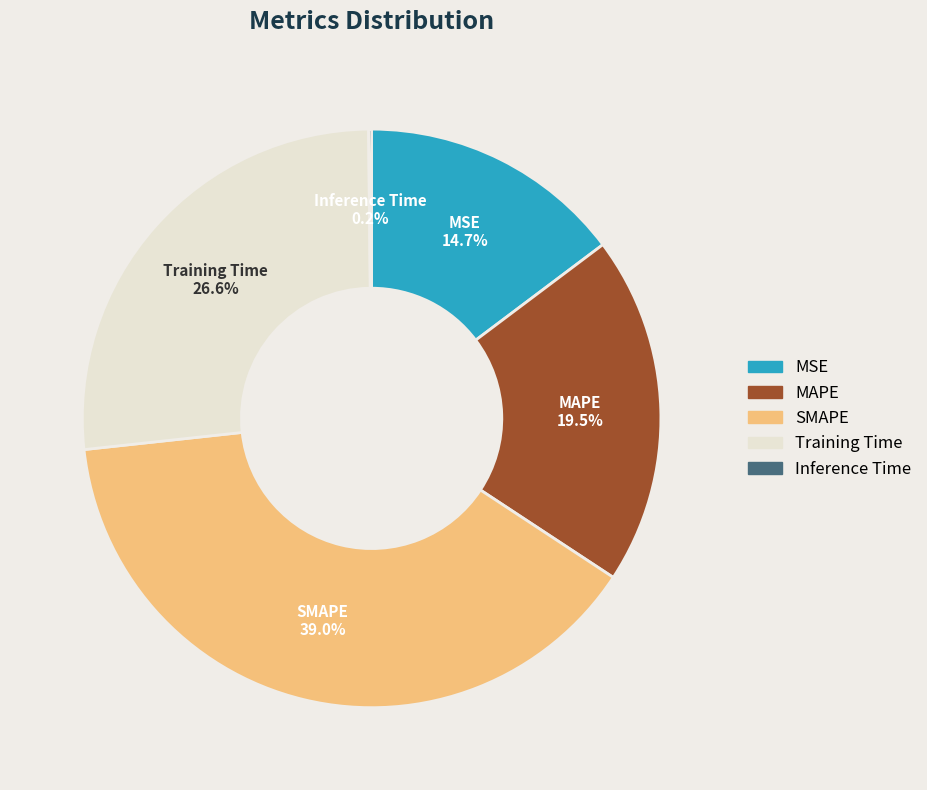

Which has a higher value, MSE or SMAPE?

SMAPE